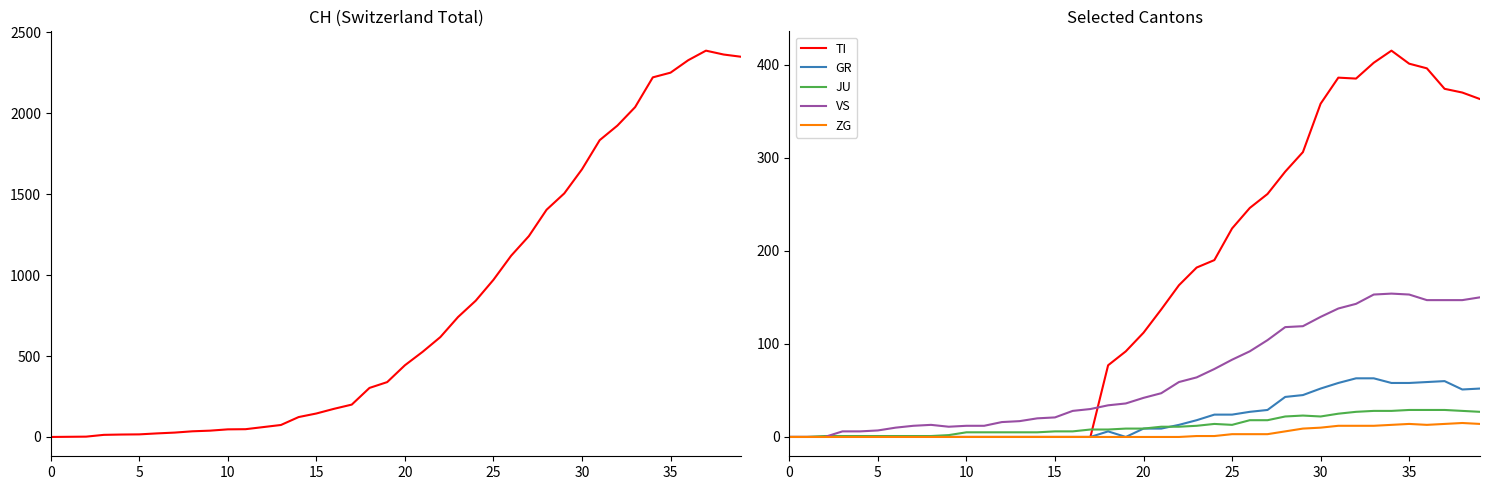

In GR, how many points are higher than both neighbors (excluding endpoints)?

2